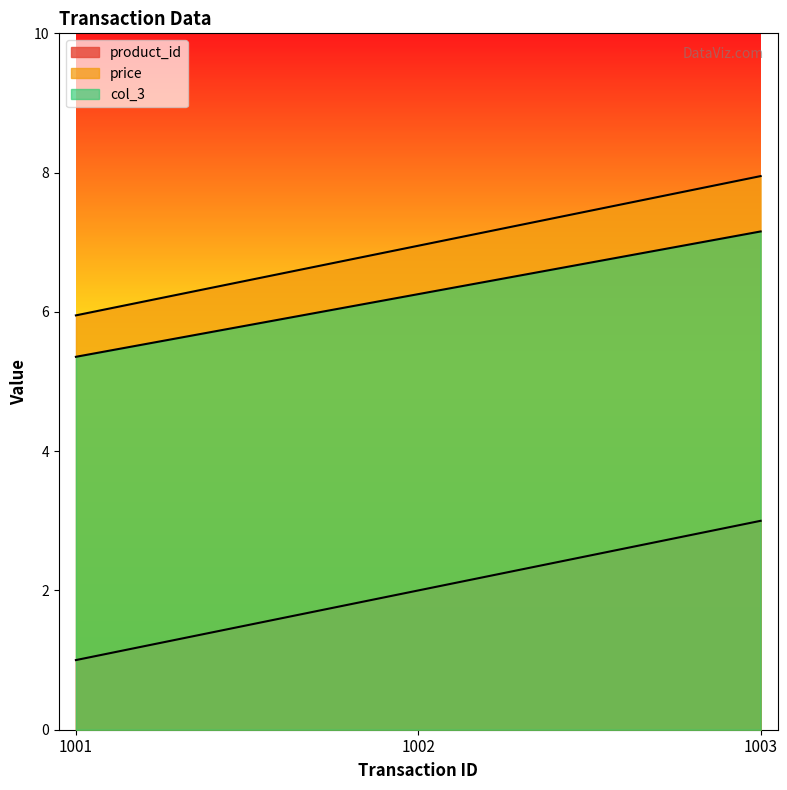

What are all the series names shown in the legend?

product_id, price, col_3